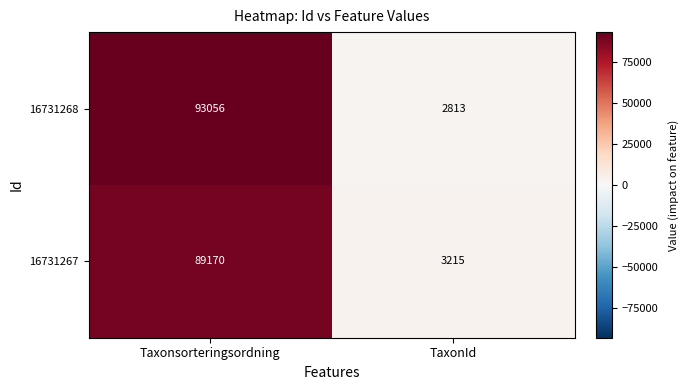

At how many categories does at least one series exceed 88669?

1